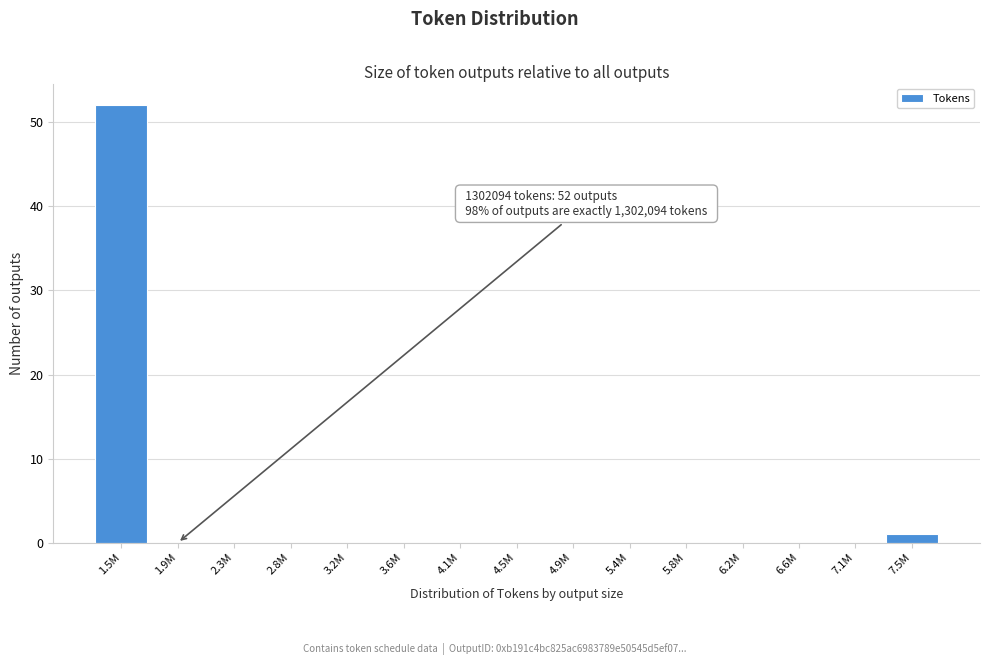

Reading right to left, list all the values displayed in this chart.

7.5M=1	7.1M=0	6.6M=0	6.2M=0	5.8M=0	5.4M=0	4.9M=0	4.5M=0	4.1M=0	3.6M=0	3.2M=0	2.8M=0	2.3M=0	1.9M=0	1.5M=52